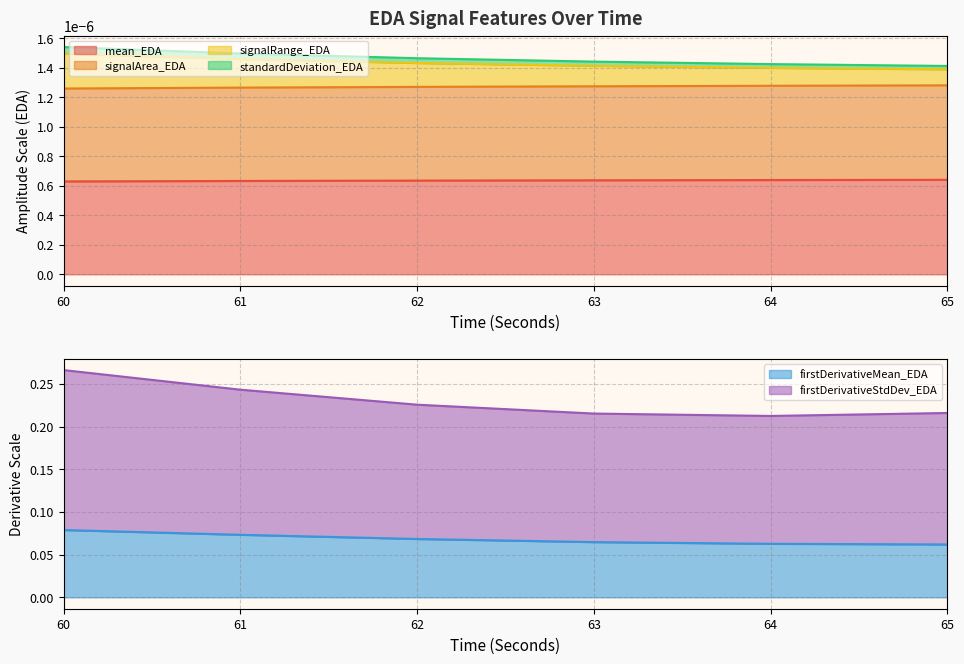

Rank the categories by firstDerivativeMean_EDA value from lowest to highest.

65, 64, 63, 62, 61, 60